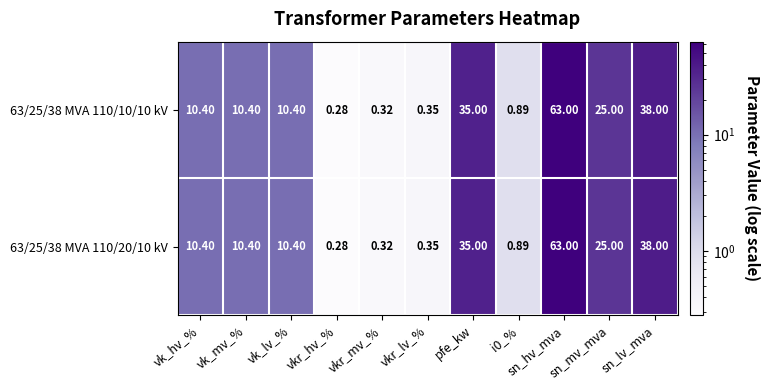

Is the value of 63/25/38 MVA 110/10/10 kV at vkr_lv_% greater than the value of 63/25/38 MVA 110/20/10 kV at sn_mv_mva?

No